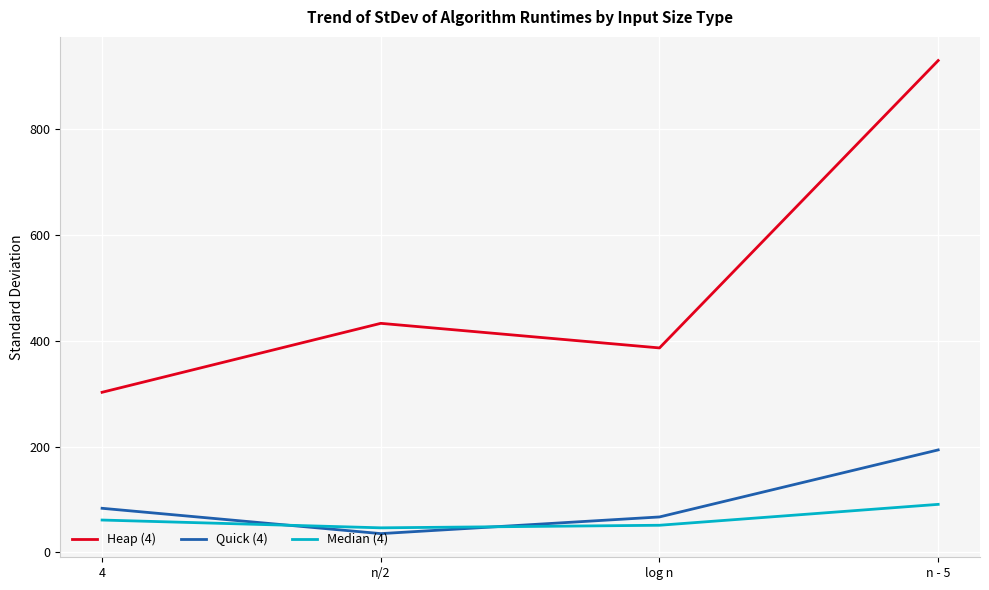

Reading right to left, what are all the values shown in this chart?

Heap (4): n - 5=930.0	log n=386.6	n/2=433.1	4=302.8
Quick (4): n - 5=193.8	log n=67.1	n/2=35.5	4=83.4
Median (4): n - 5=90.9	log n=51.4	n/2=46.5	4=61.2